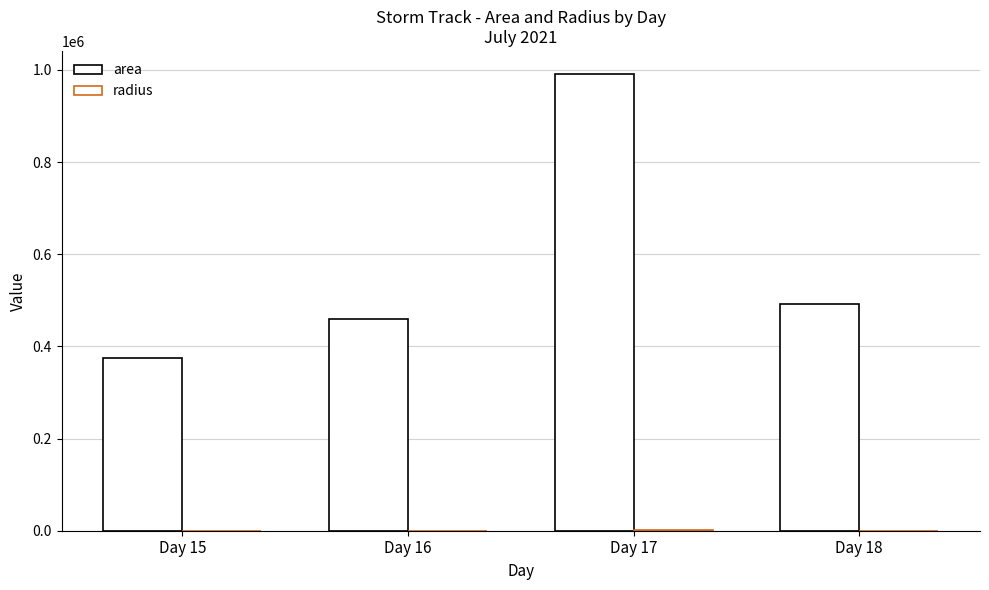

Does the chart contain stacked bars?

No